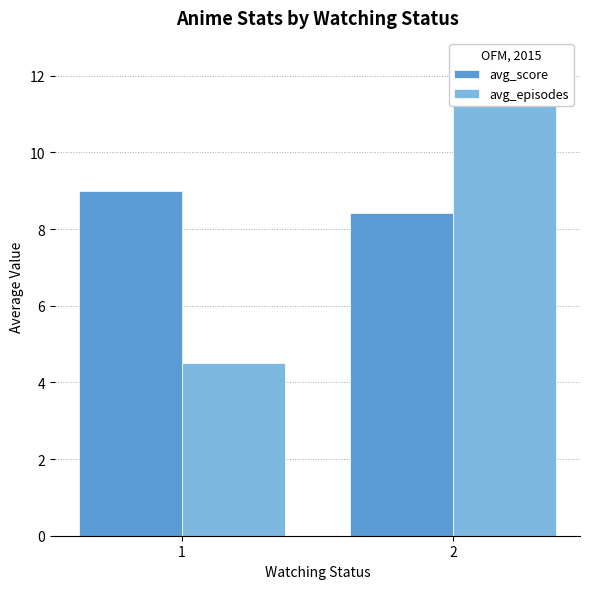

Reading left to right, list all the values displayed in this chart.

avg_score: 1=9.0	2=8.4
avg_episodes: 1=4.5	2=12.4